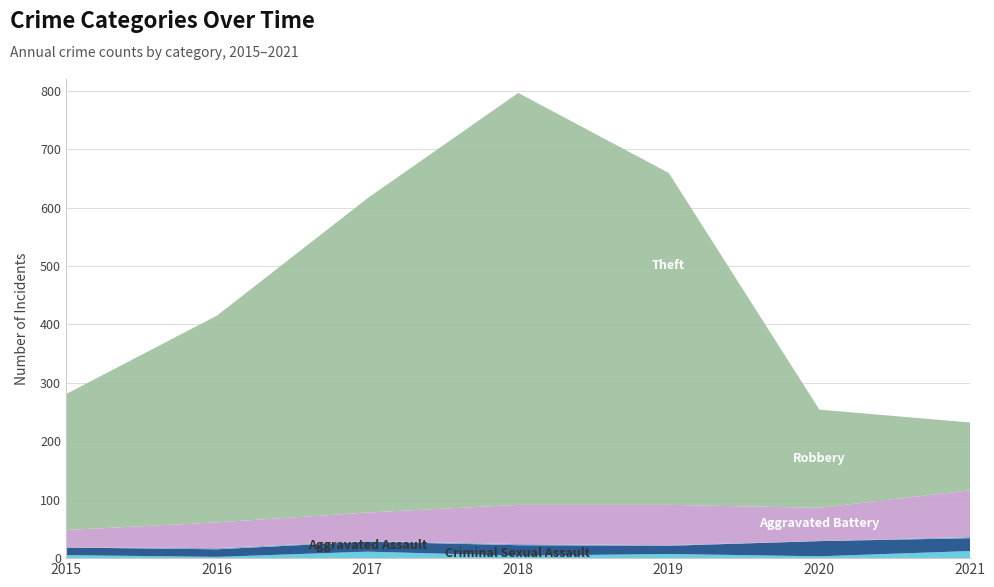

Does the chart have visible grid lines?

Yes